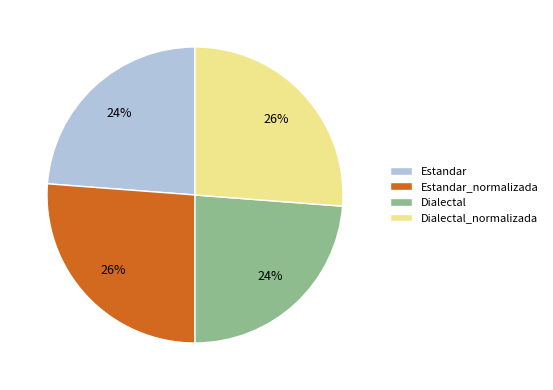

To the nearest percent, what is the combined percentage of Dialectal_normalizada and Estandar?

50%